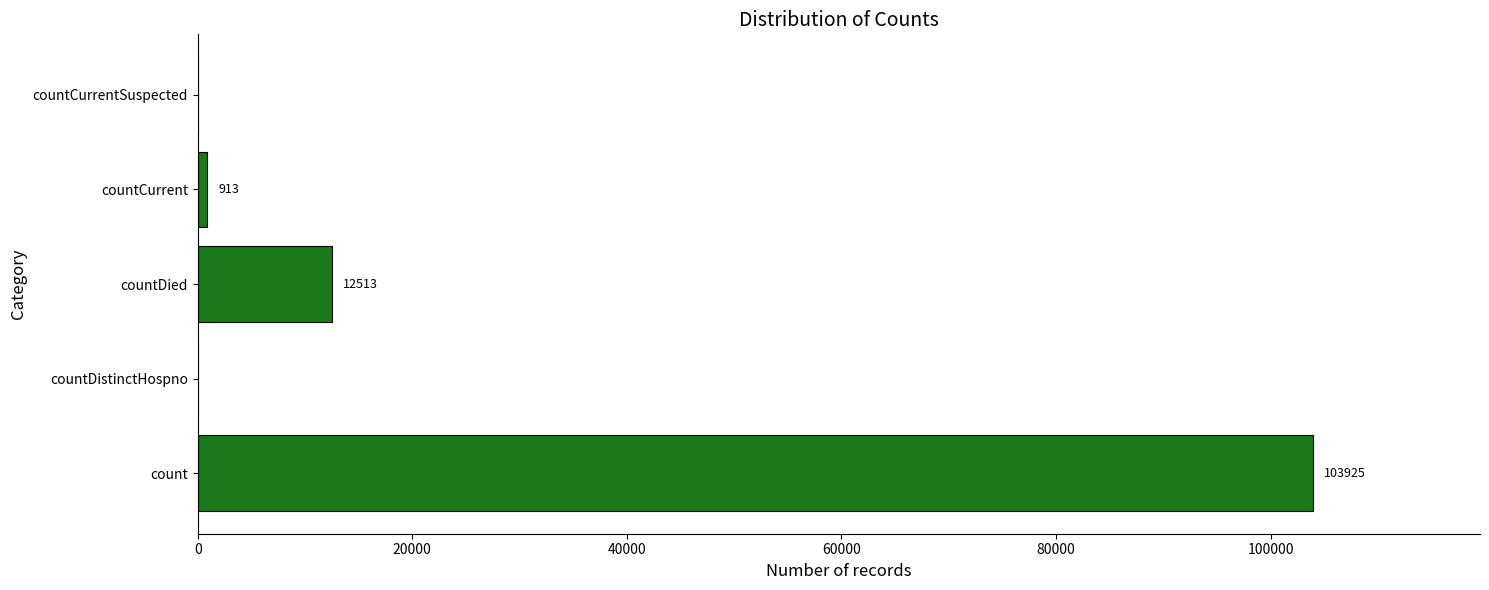

Reading bottom to top, list all the values displayed in this chart.

count=103925	countDistinctHospno=0	countDied=12513	countCurrent=913	countCurrentSuspected=0